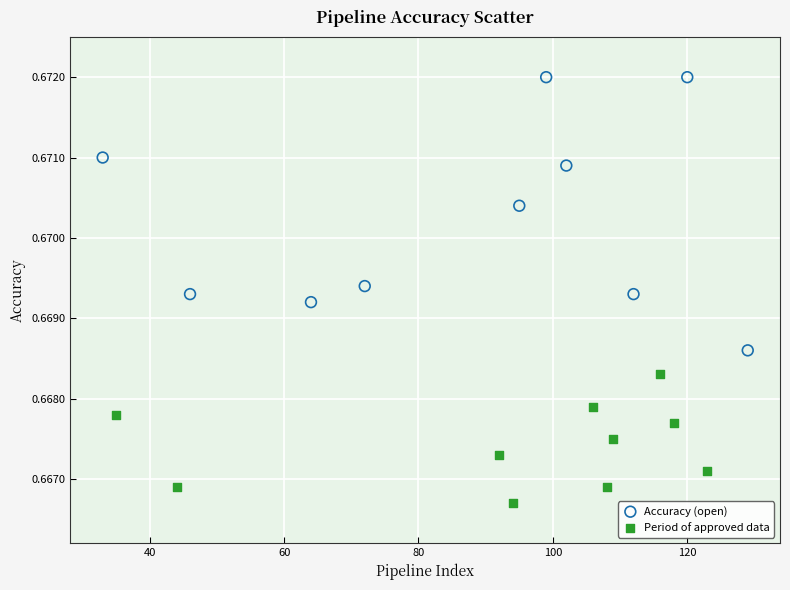

Which series reaches the minimum Y coordinate?

Period of approved data